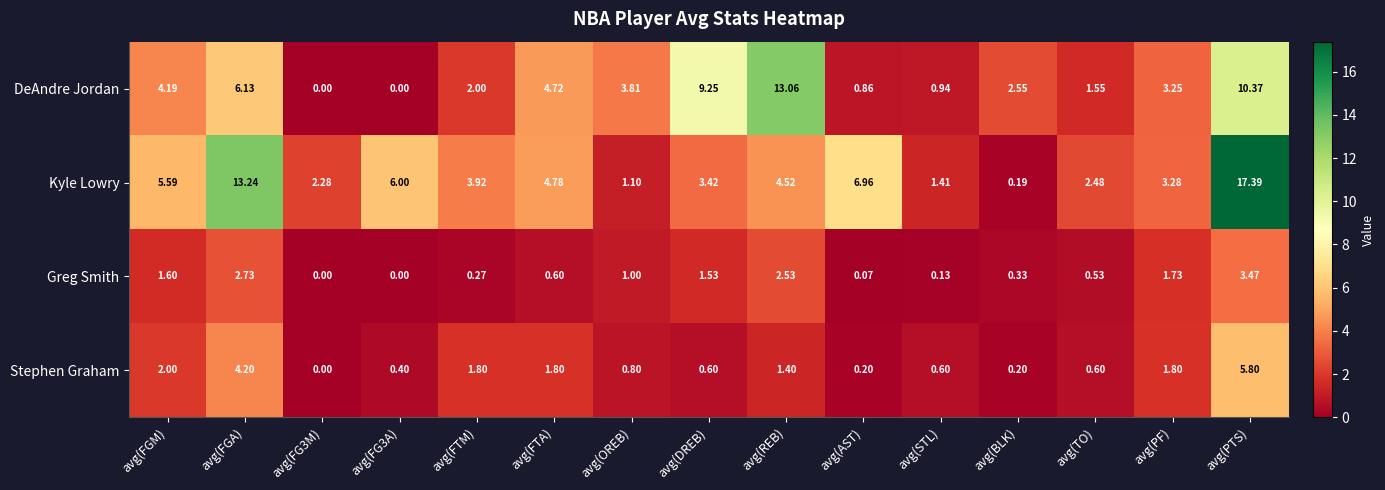

At which category is the sum across all series the highest?

avg(PTS)